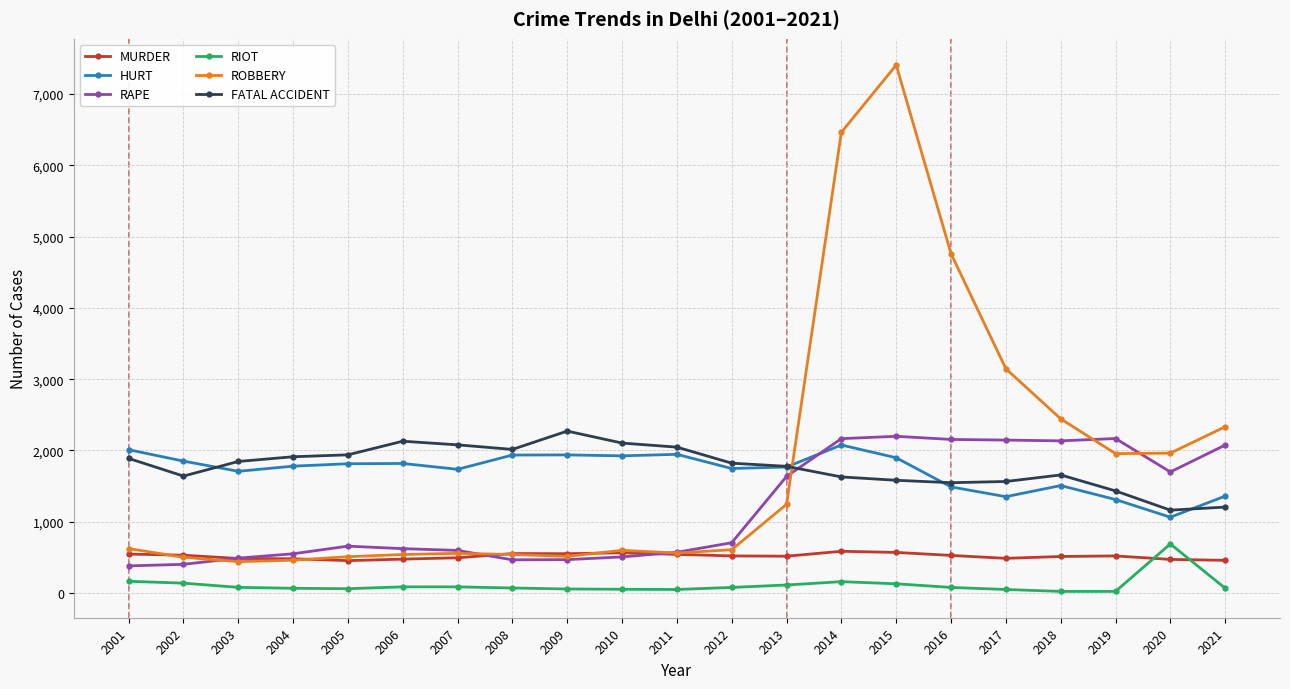

At which category does the chart reach its peak across all series?

2015